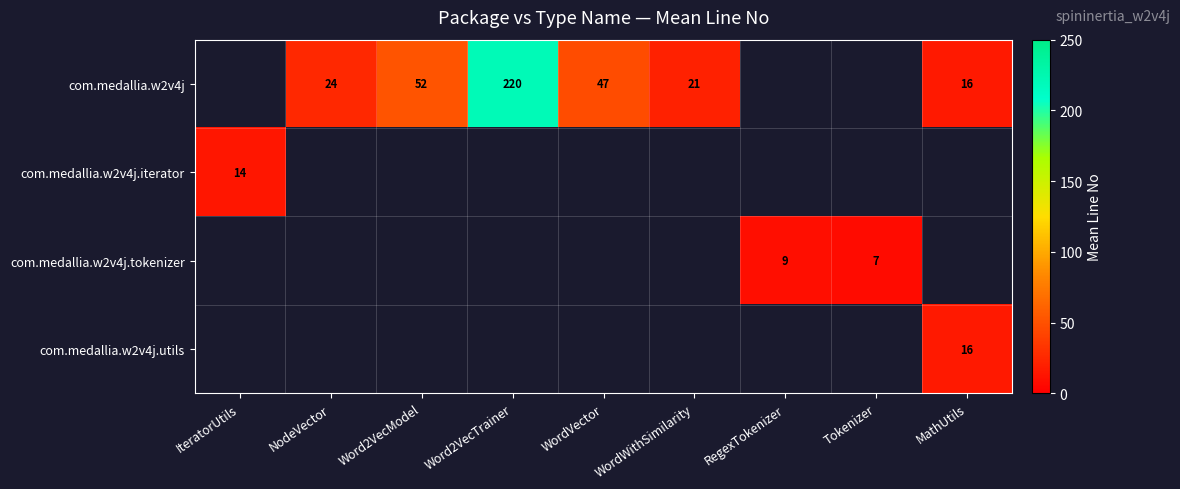

True or false: com.medallia.w2v4j.utils has a value of 24.4 at MathUtils.

False